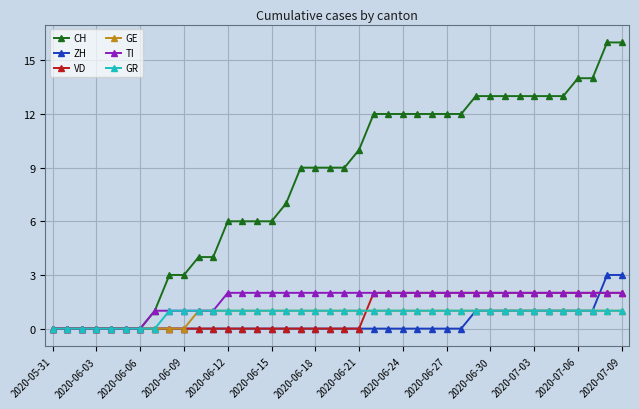

How many lines are shown in the chart?

6